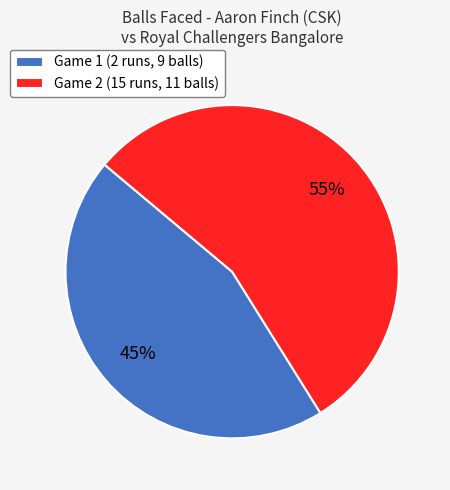

Is there any slice that represents more than half of the pie?

Yes